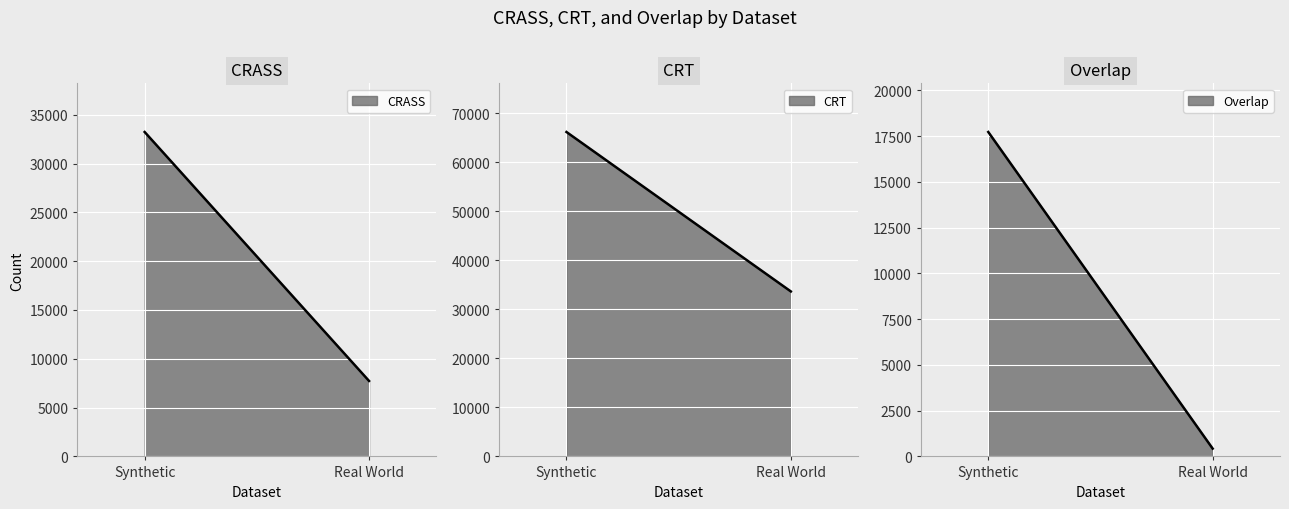

What is the difference between the Overlap (median) values at Synthetic and Real World?

17295